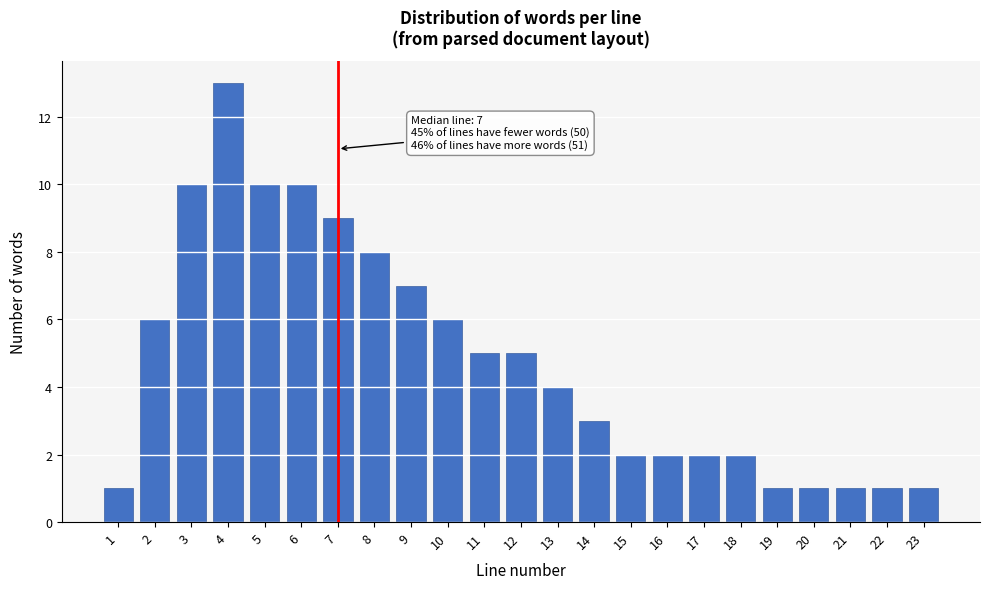

Reading left to right, list all the values displayed in this chart.

1	6	10	13	10	10	9	8	7	6	5	5	4	3	2	2	2	2	1	1	1	1	1